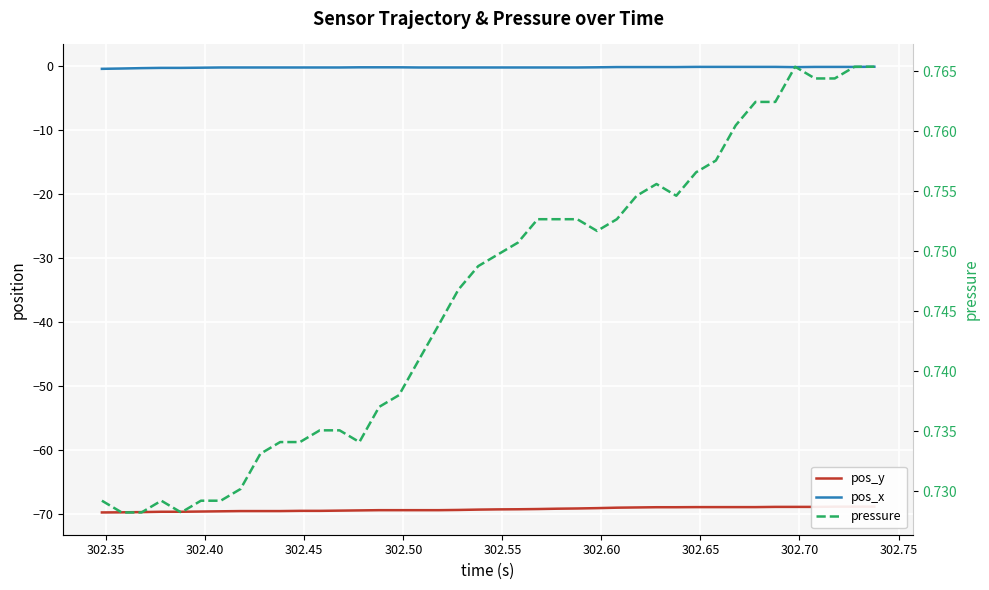

What are all the series names shown in the legend?

pos_y, pos_x, pressure